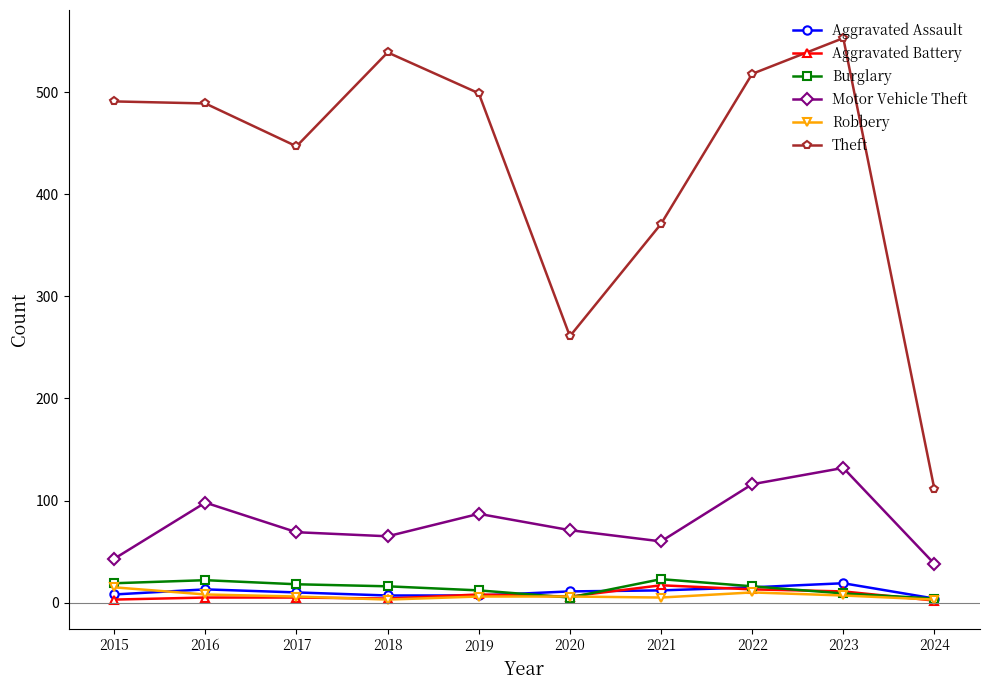

Which series has the largest range (max minus min)?

Theft